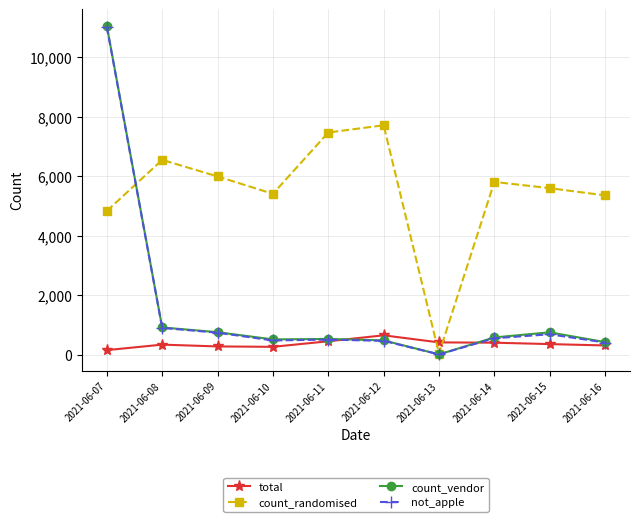

What is the sum of the total values at 2021-06-14 and 2021-06-09?

676